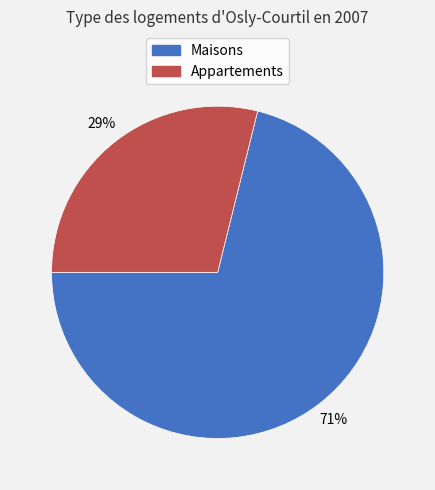

To the nearest percent, what is the difference between the largest and smallest slice percentages?

42%